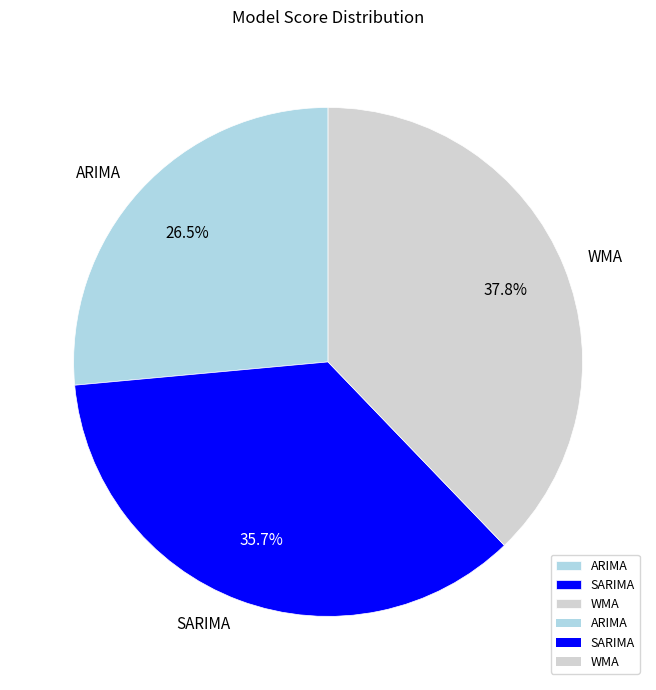

What percentage is the WMA slice, to the nearest percent?

38%